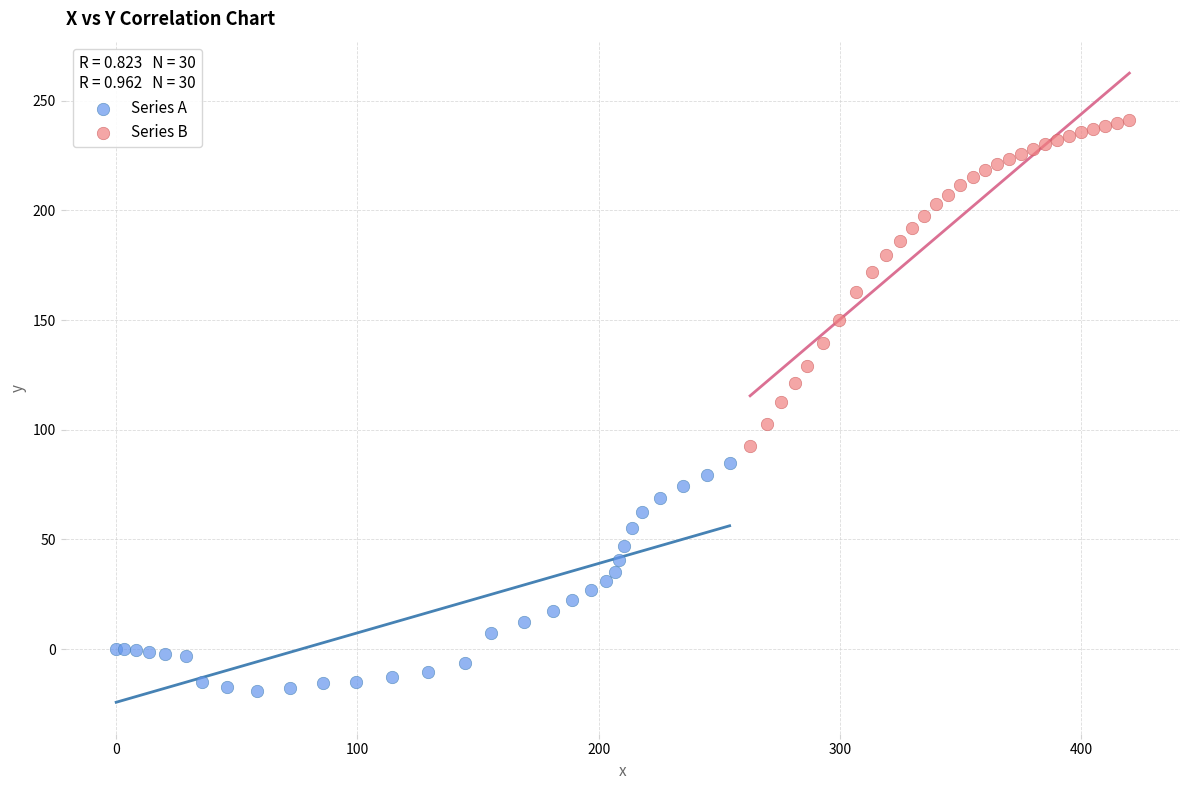

Which series contains the lowest Y value?

Series A